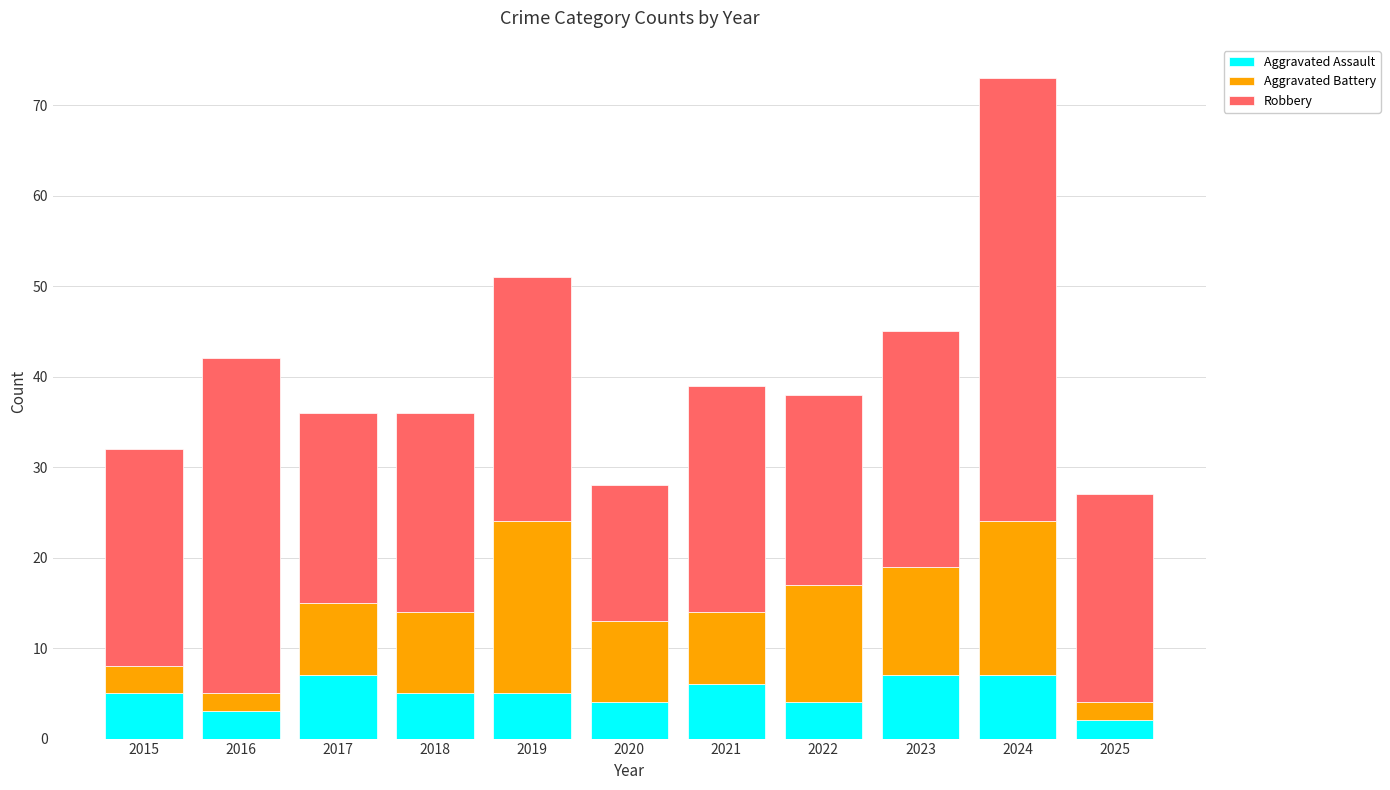

The value of Aggravated Assault at 2021 is 2. True or false?

False